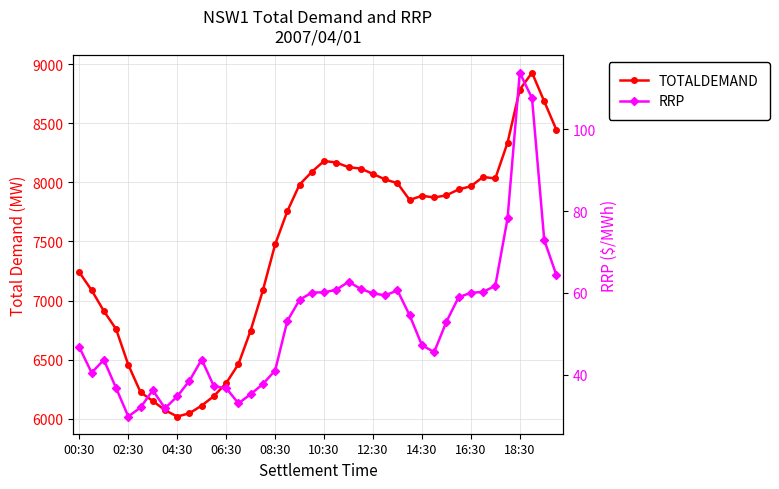

Where is TOTALDEMAND nearest to the value 7473?

08:30